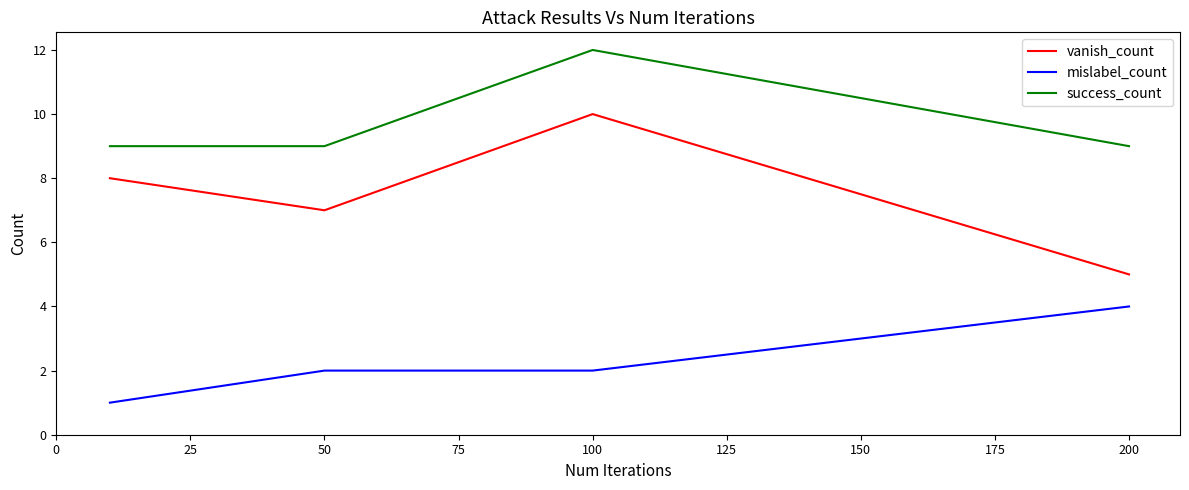

List the series in order of their overall mean, highest first.

success_count, vanish_count, mislabel_count